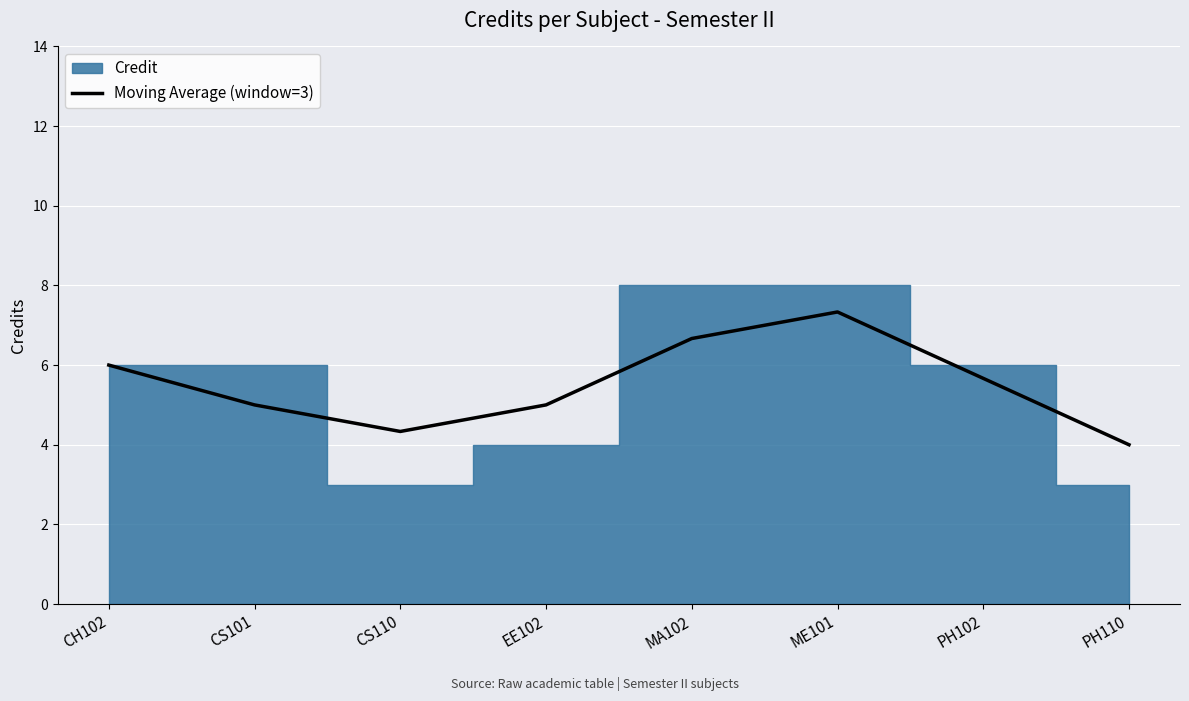

How many lines are shown in the chart?

1